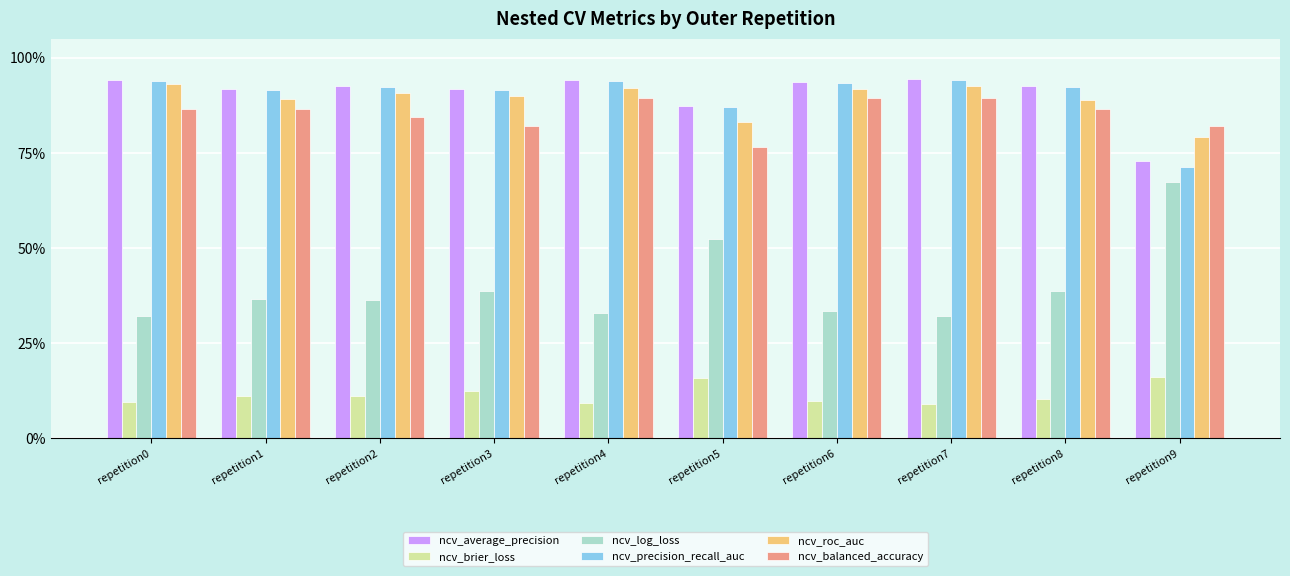

Which category has the lowest value in the ncv_log_loss series?

repetition7